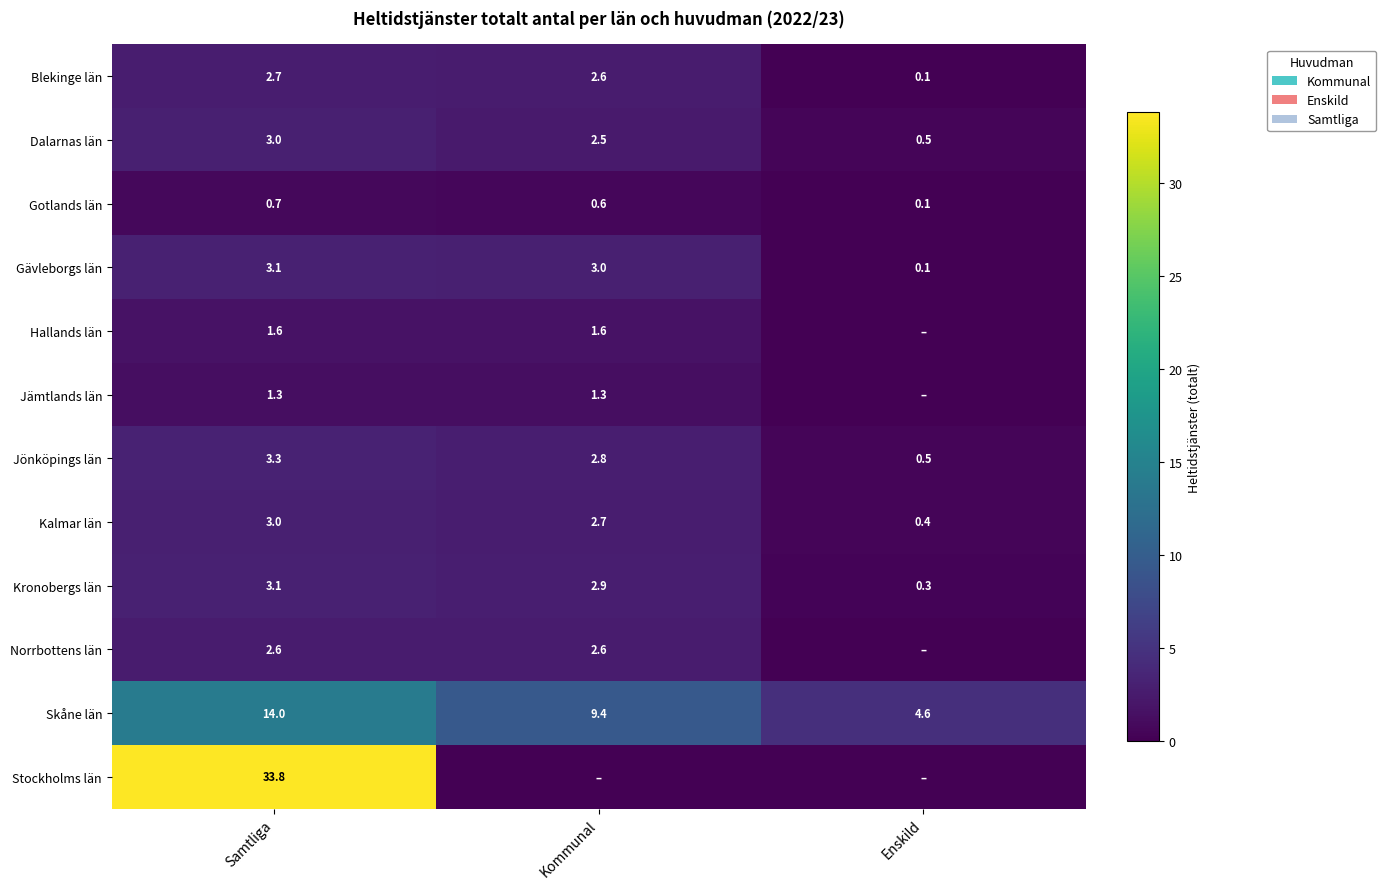

Which category has the highest value in the Skåne län series?

Samtliga